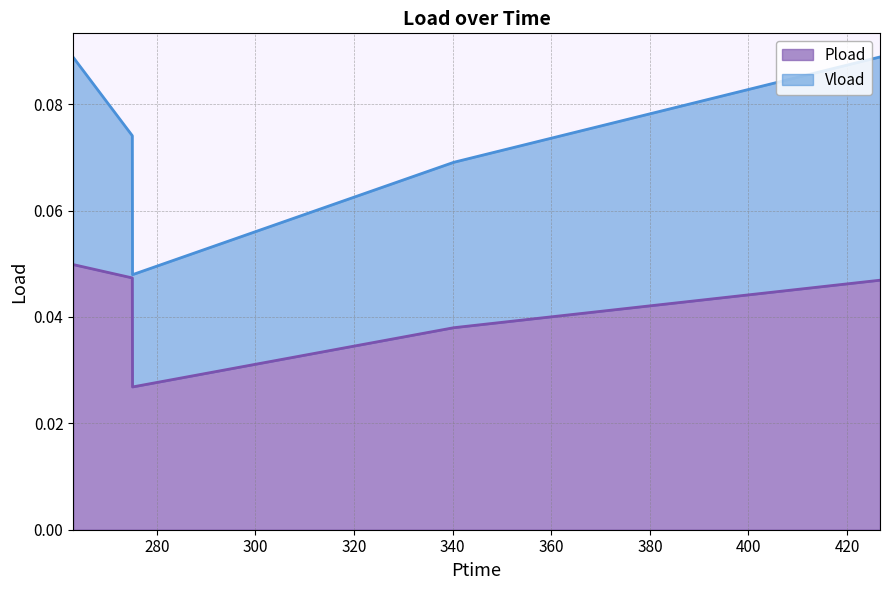

Which label corresponds to the smallest value in the chart?

275.064